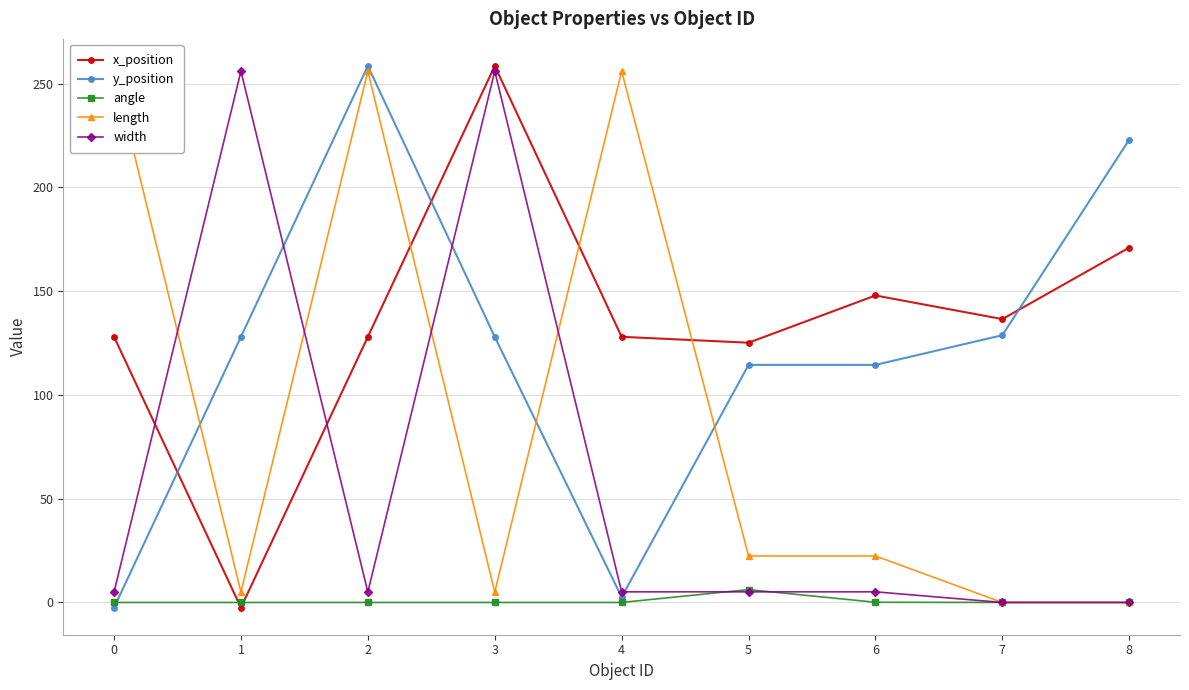

What is the value of the x_position point at the 6th from the left?

125.2